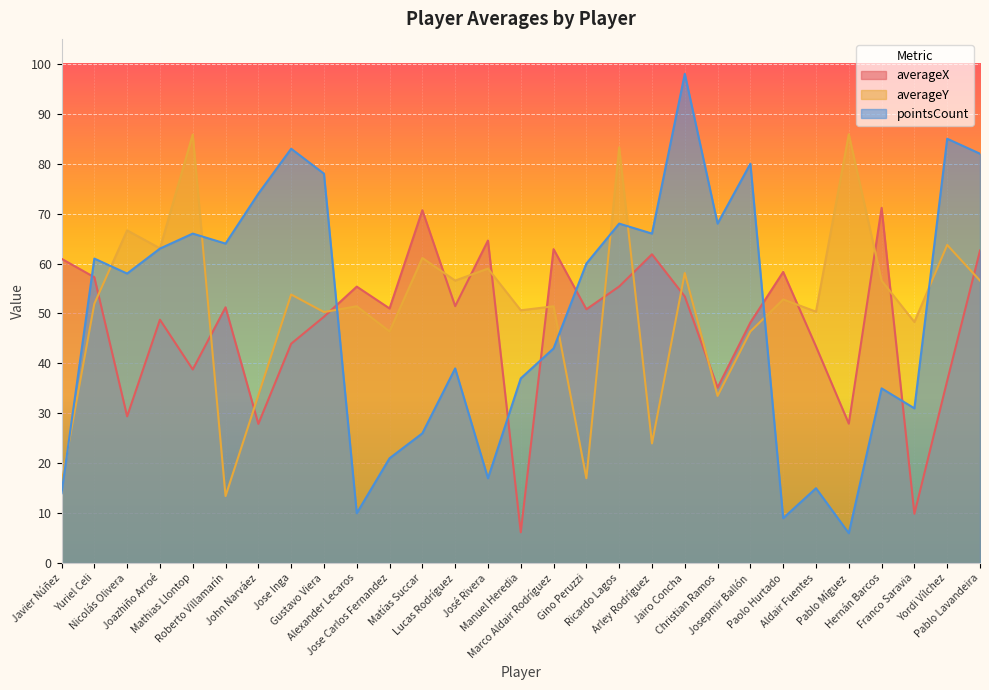

What is the total value across all series at Jairo Concha?

209.5